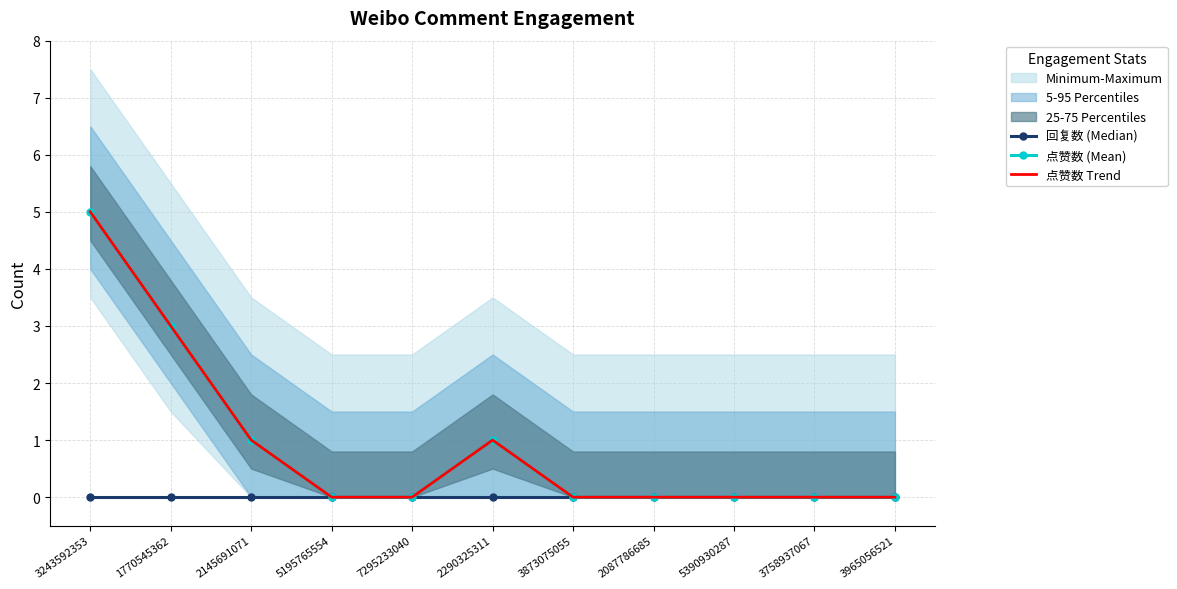

At which label does 点赞数 Trend reach its peak?

3243592353